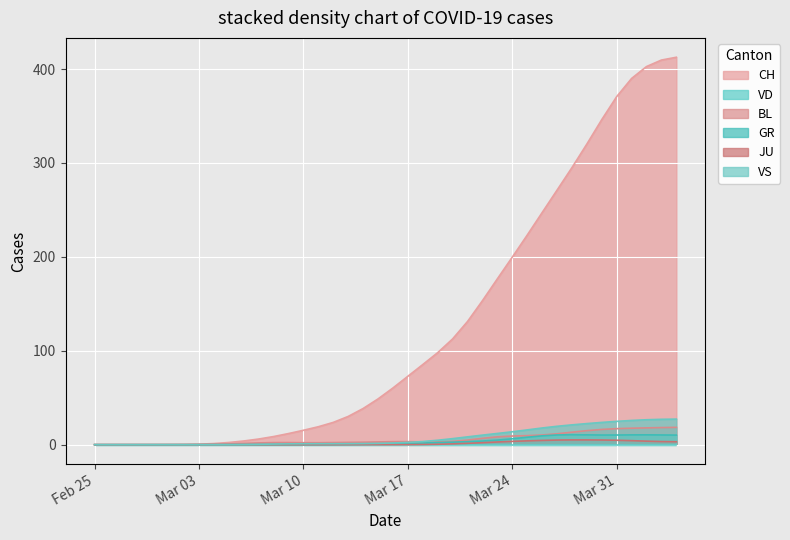

What is the difference between the maximum and second lowest values in the JU series?

5.1